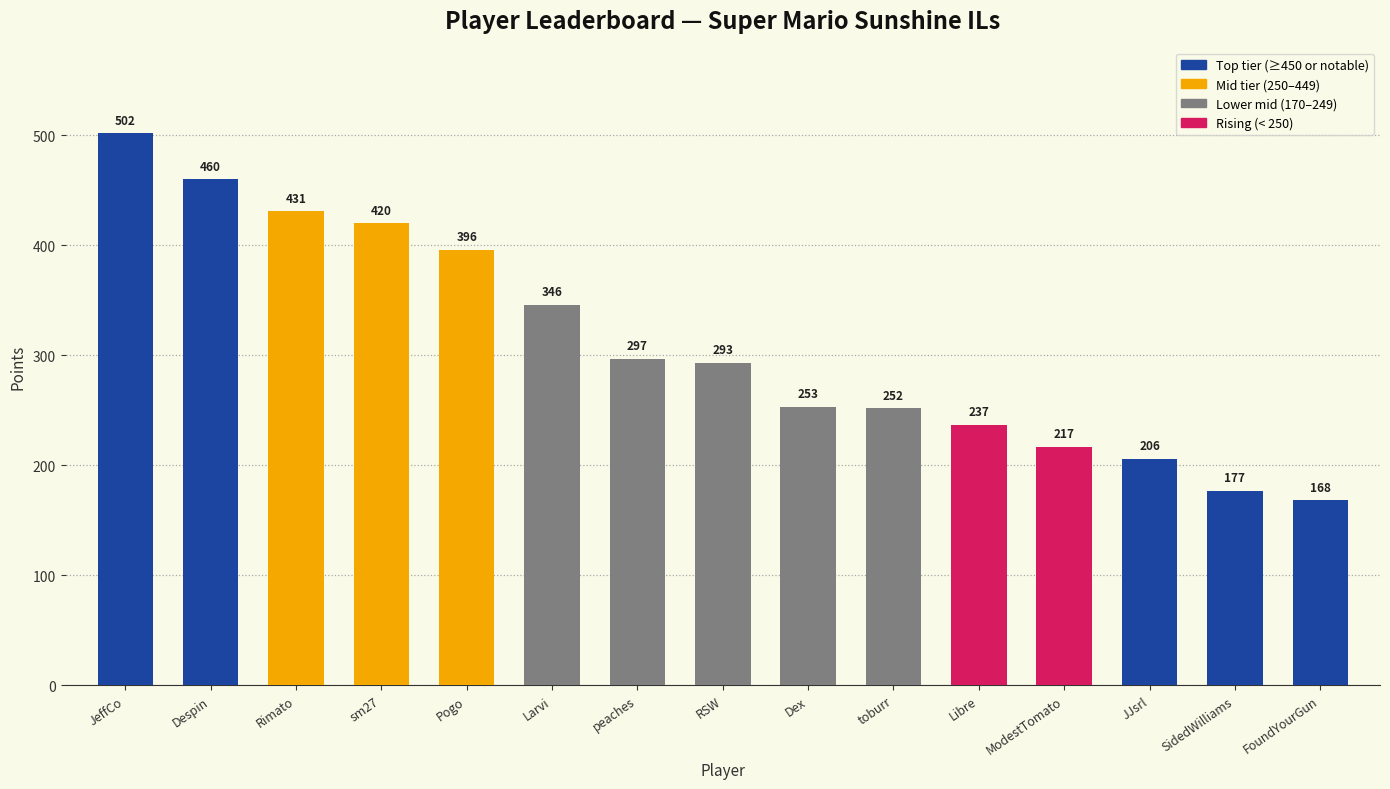

What is the difference between the maximum and second lowest values?

325